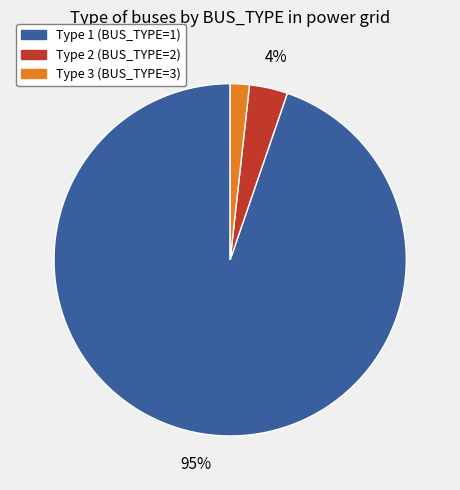

To the nearest percent, what is the average slice percentage?

33%